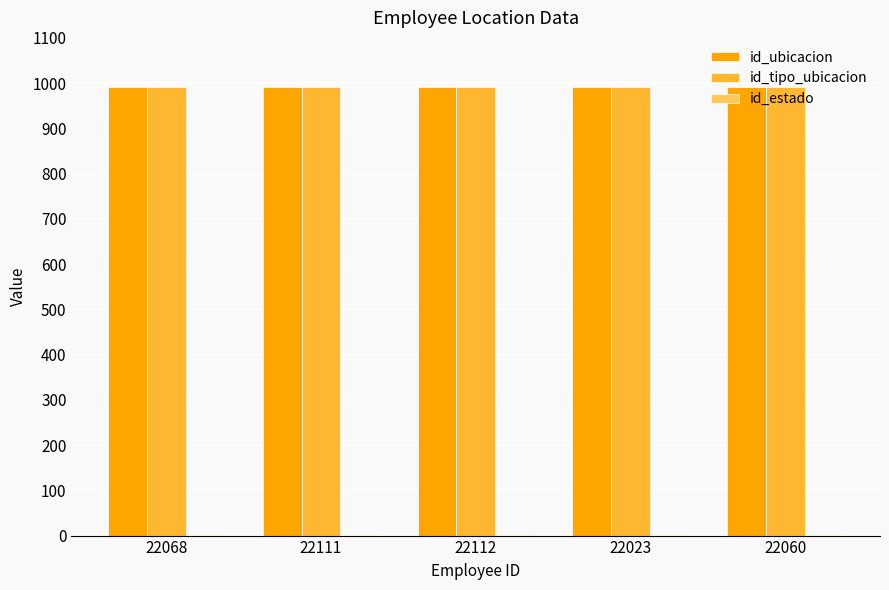

What is the sum of all id_tipo_ubicacion values?

4960